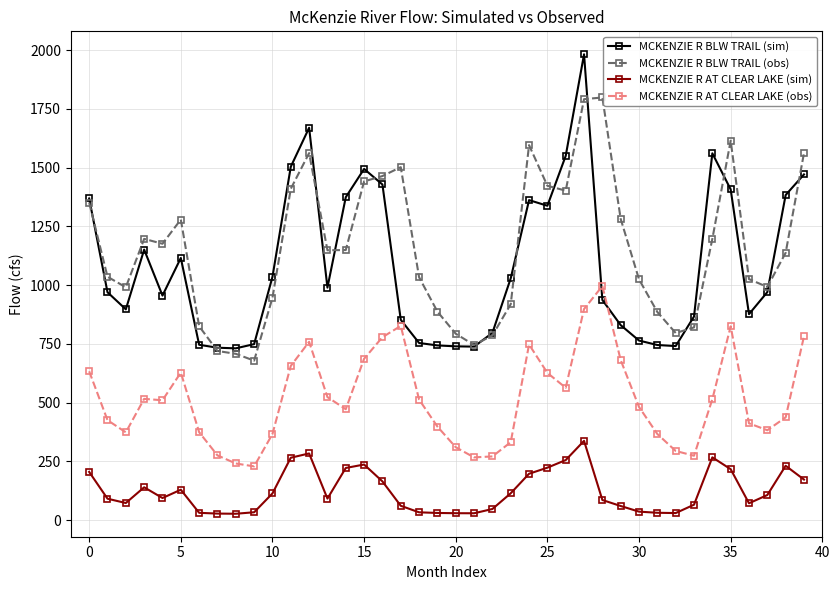

List the series in order of their peak value, lowest first.

MCKENZIE R AT CLEAR LAKE (sim), MCKENZIE R AT CLEAR LAKE (obs), MCKENZIE R BLW TRAIL (obs), MCKENZIE R BLW TRAIL (sim)